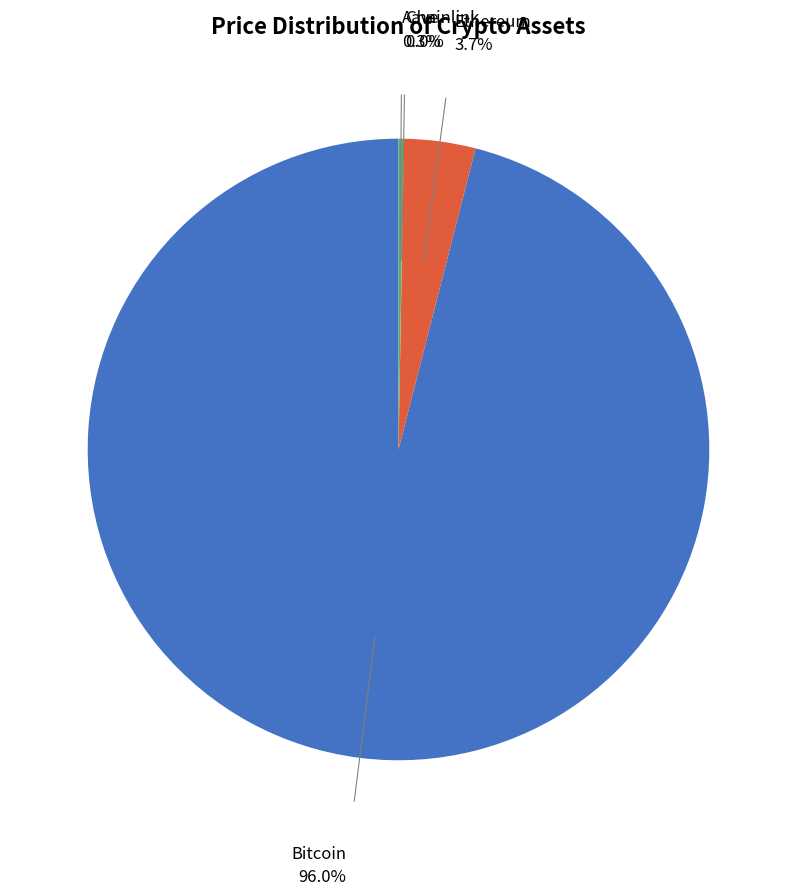

Is there any slice that represents more than half of the pie?

Yes